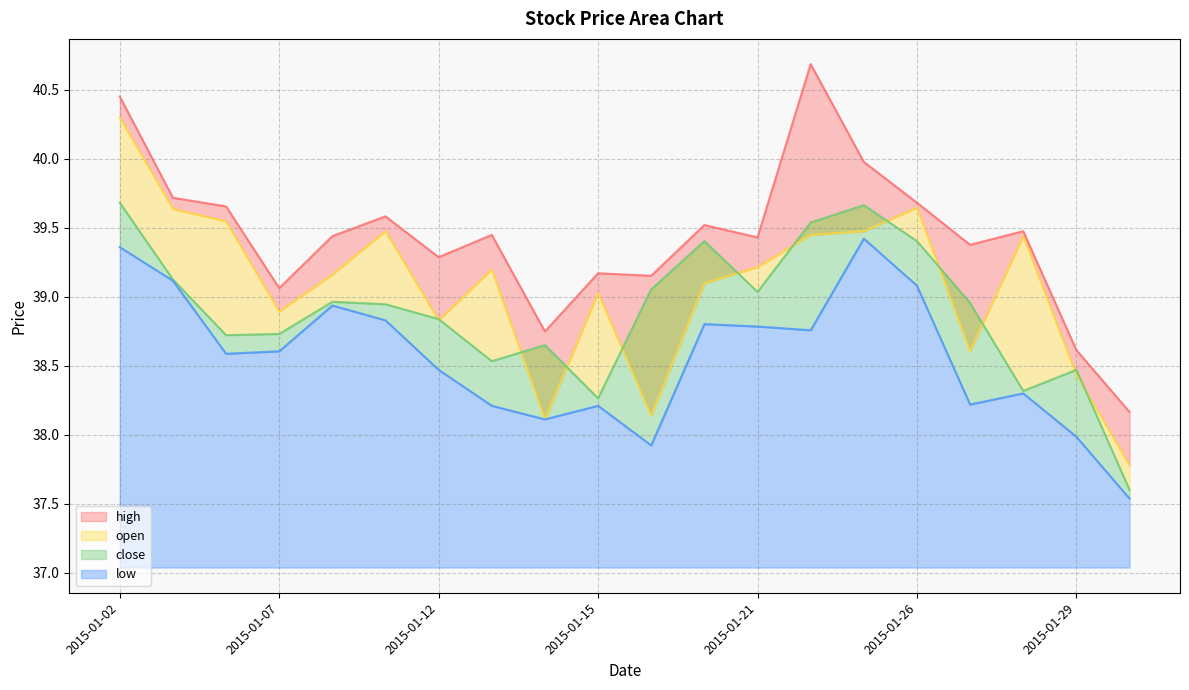

Where is open nearest to the value 39?

2015-01-15